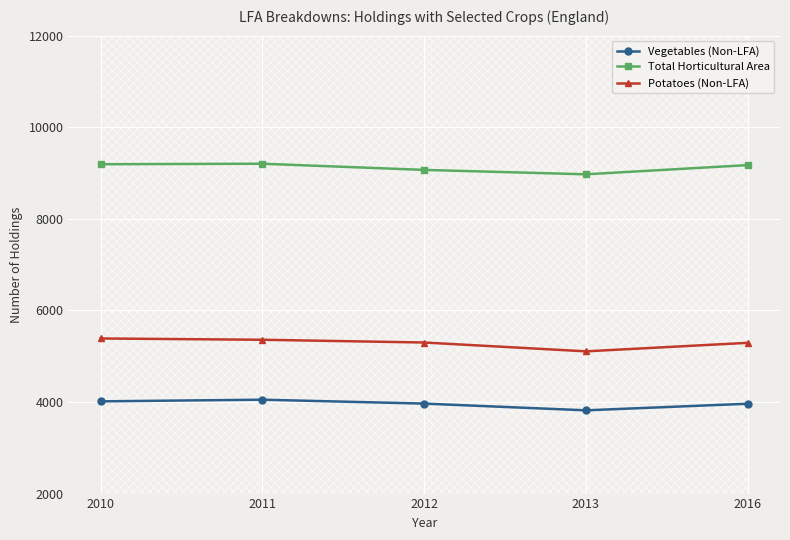

How many distinct data groups are displayed?

3